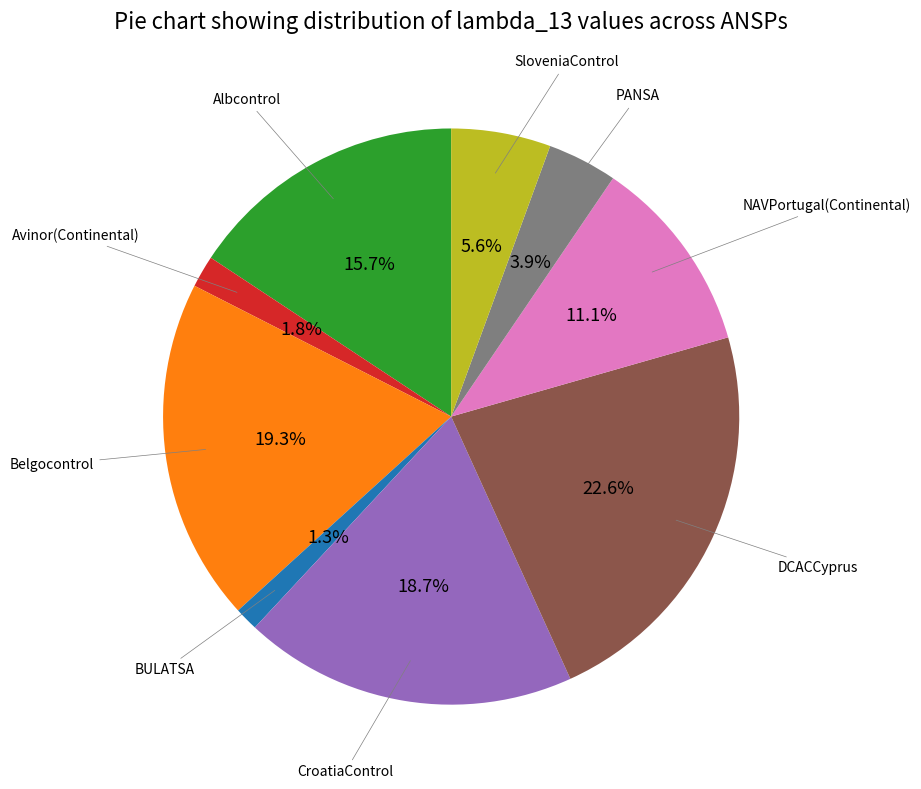

How many slices are in this pie chart?

9